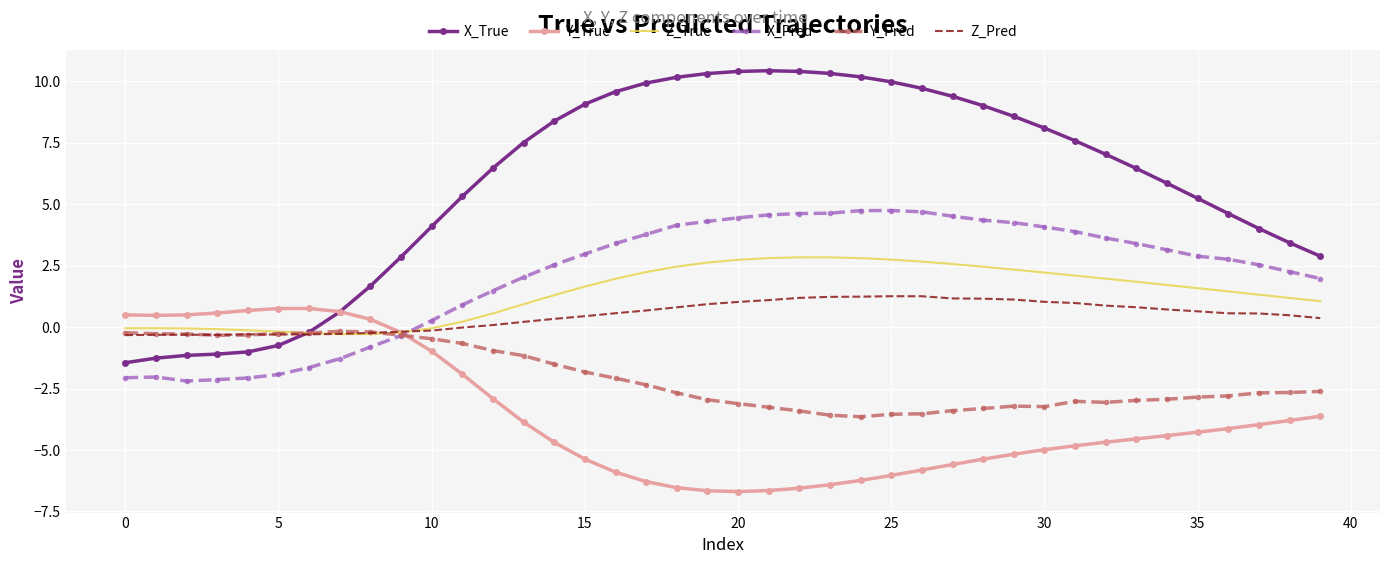

Which series has the largest total across all categories?

X_True